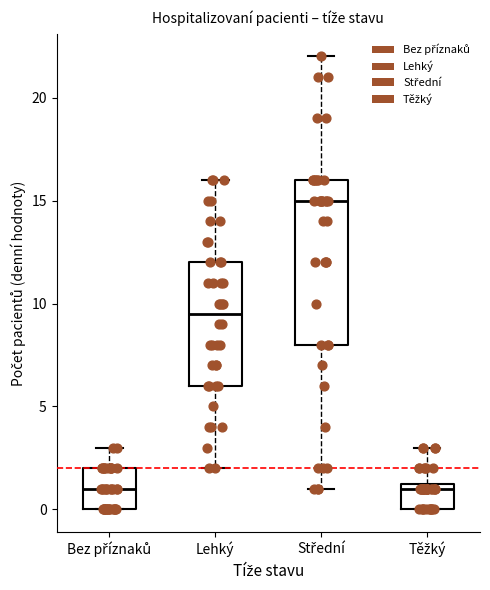

Reading left to right, transcribe this box plot: for each box, give where its median line is, the range the box spans, and where its two whiskers end, as read against the y-axis. The values are not printed on the chart, so give them approximately, as read against the axis.

Bez příznaků: median 1.0, box 0.0 to 2.0, whiskers 0.0 to 3.0
Lehký: median 9.5, box 6.0 to 12.0, whiskers 2.0 to 16.0
Střední: median 15.0, box 8.0 to 16.0, whiskers 1.0 to 22.0
Těžký: median 1.0, box 0.0 to 1.5, whiskers 0.0 to 3.0